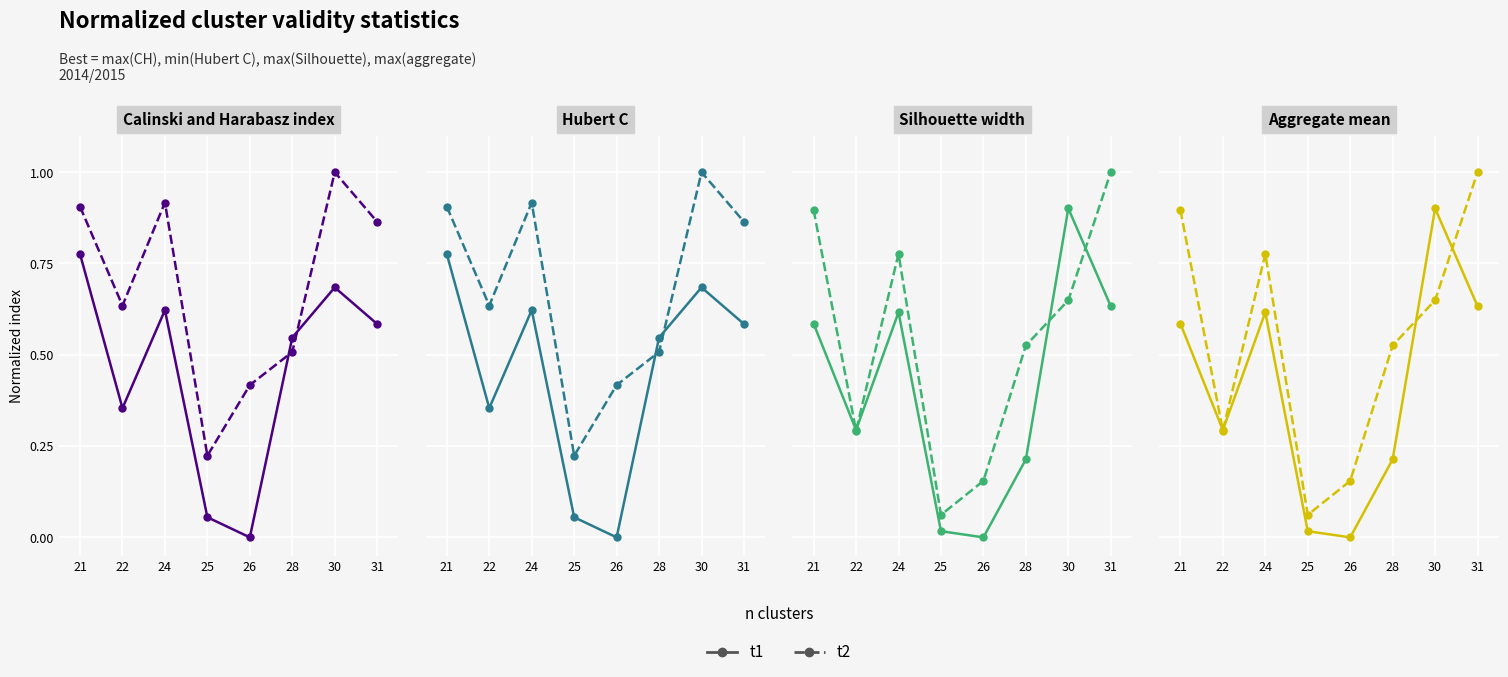

True or false: t1 has a value of 0.2 at 28.

True